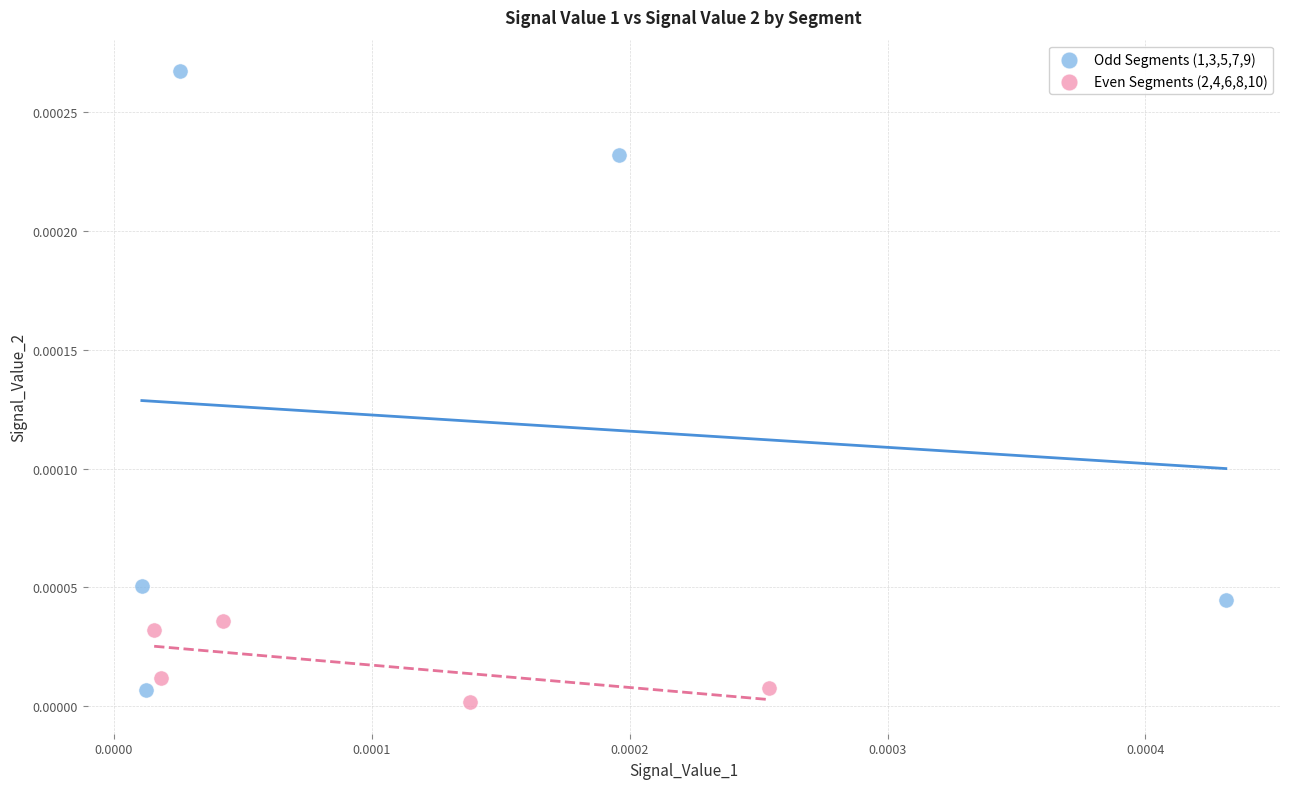

Which series has the widest spread of Y values?

Odd Segments (1,3,5,7,9)